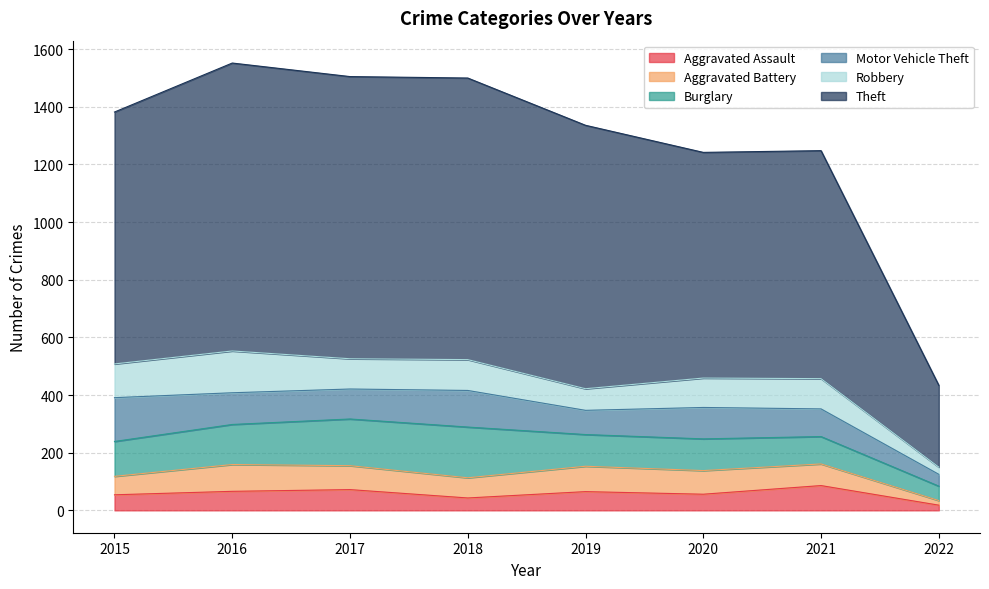

Which series has the largest total across all categories?

Theft